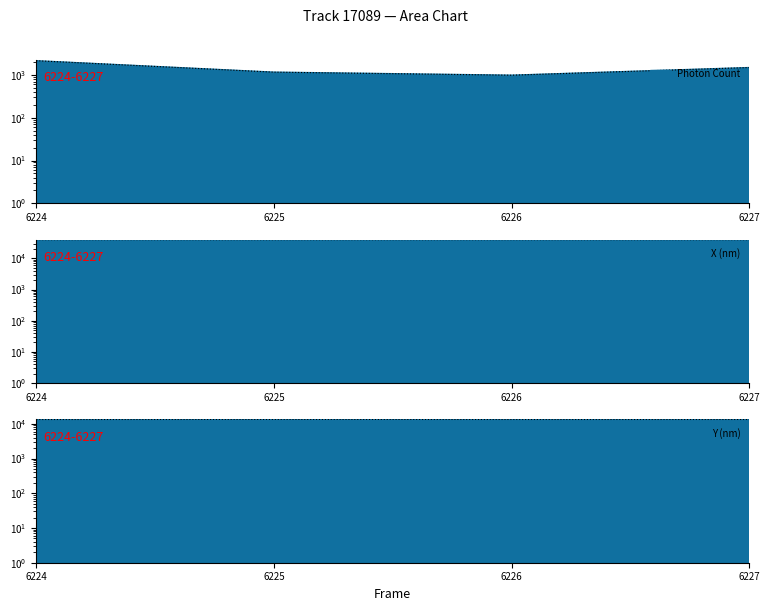

How many interior local valleys does the Y (nm) series have?

1